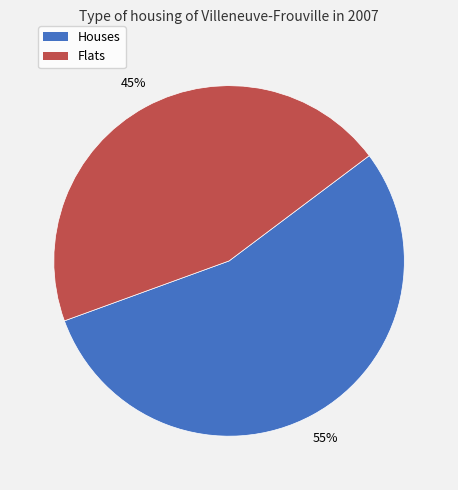

Does any single category account for the majority?

Yes